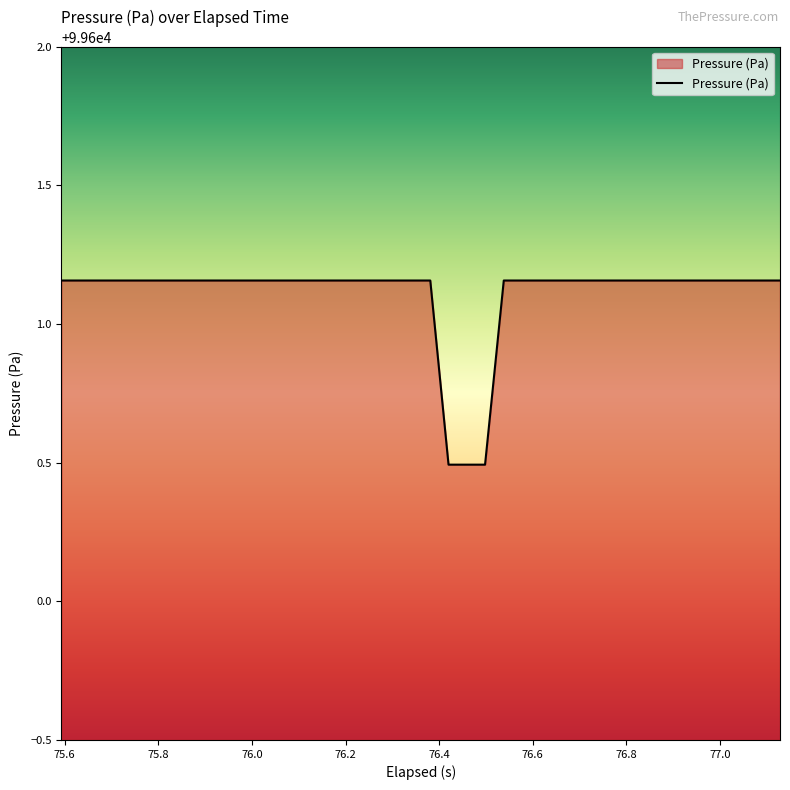

Does the chart have visible grid lines?

No